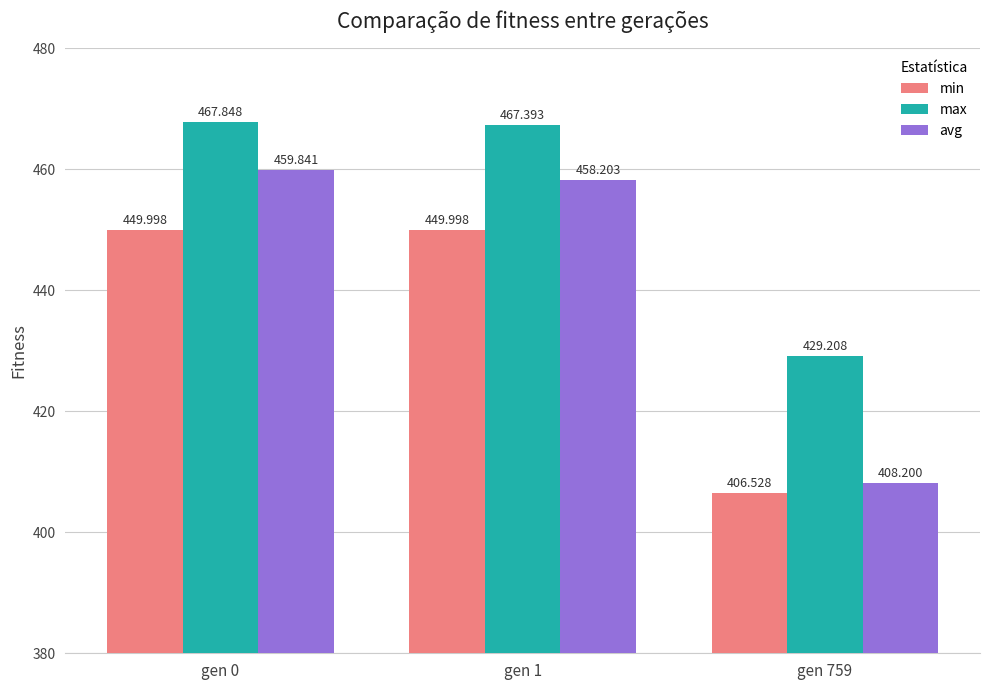

What is the sum of the max values at gen 0 and gen 759?

897.1